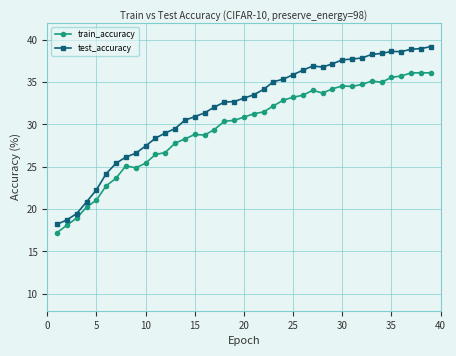

True or false: train_accuracy and test_accuracy intersect in this chart.

False